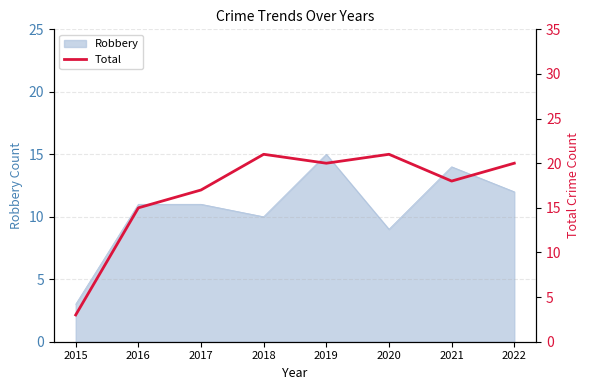

What is the average value?

17